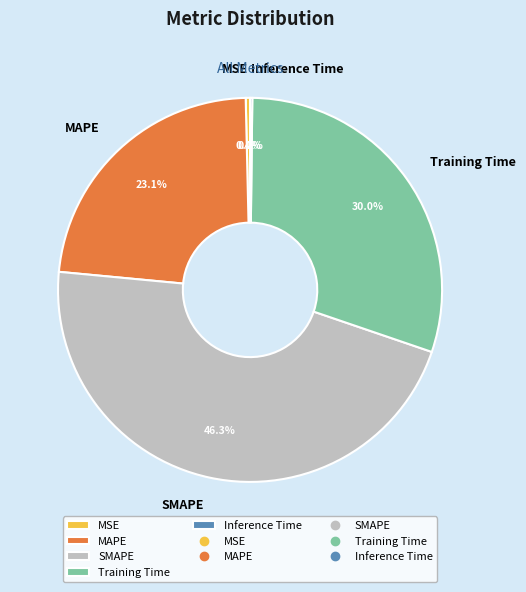

Which has a higher value, SMAPE or Training Time?

SMAPE